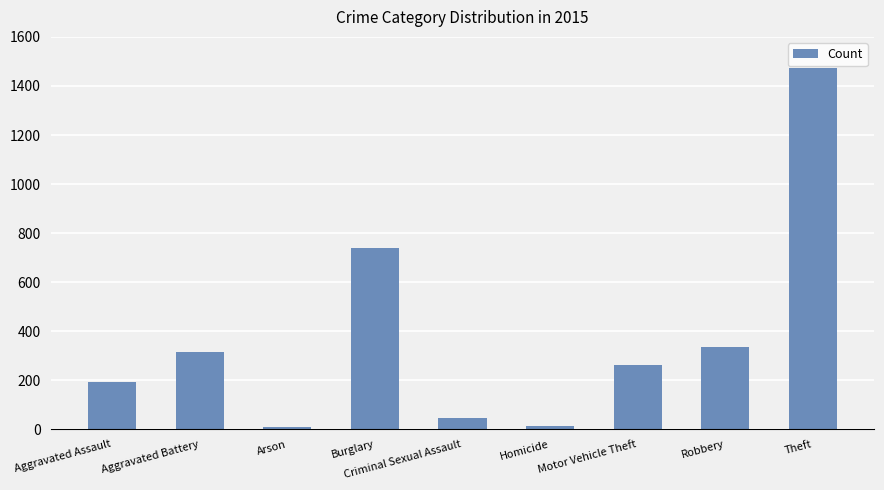

True or false: the data shows 1095 at Burglary.

False